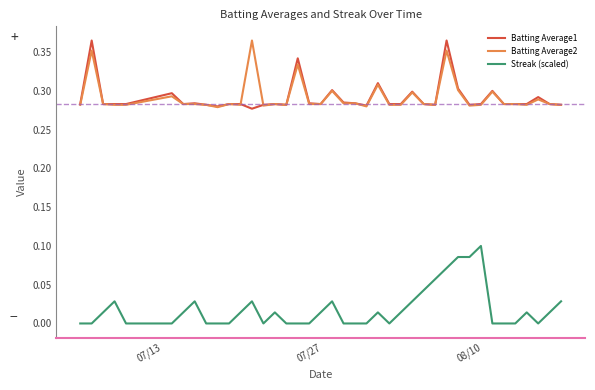

True or false: Streak (scaled) and Batting Average1 cross at least once.

False